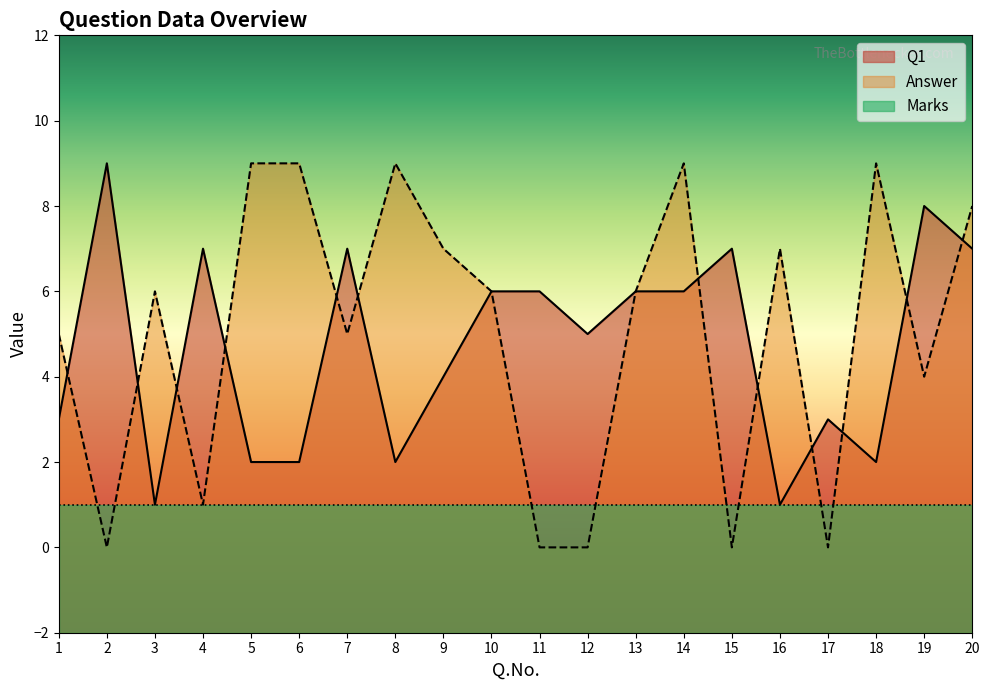

At which label does Answer first exceed 6?

5